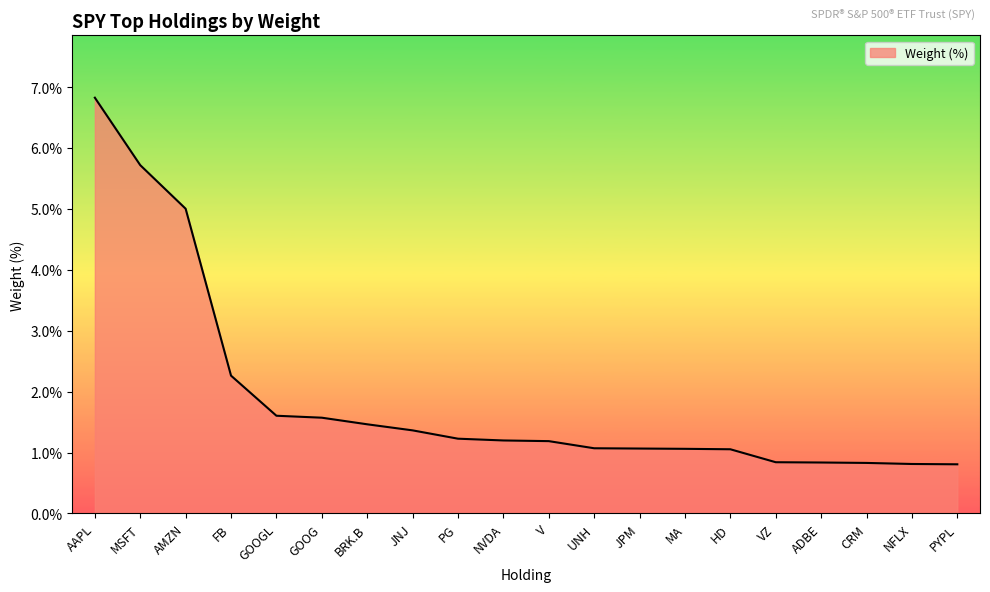

What is the average value?

1.9